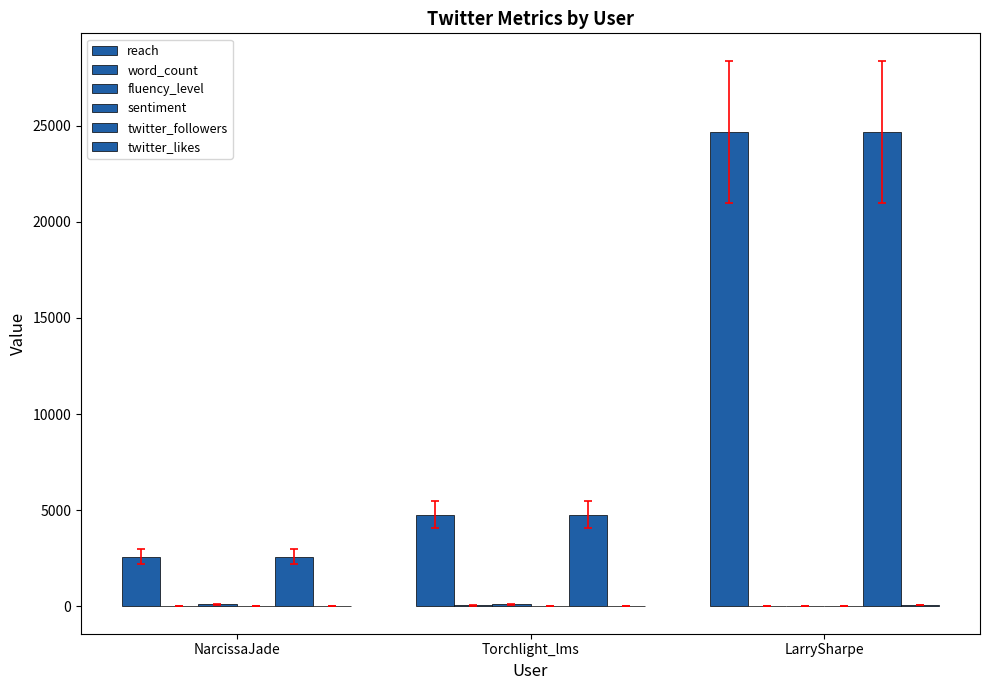

How many groups of bars are there?

3